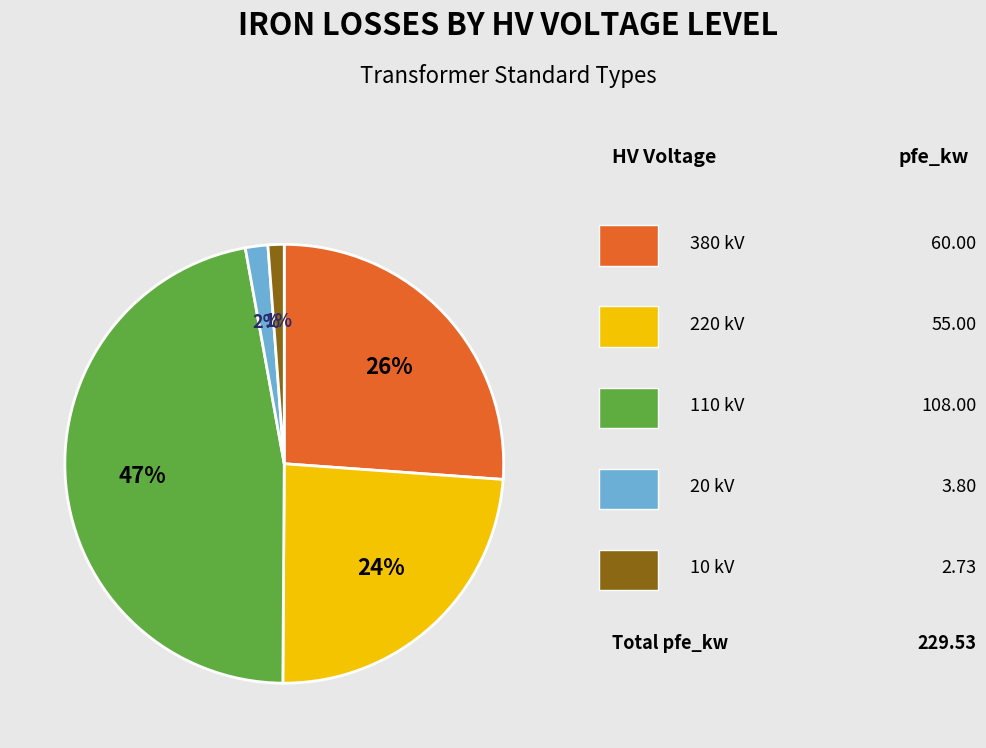

Does any single category account for the majority?

No